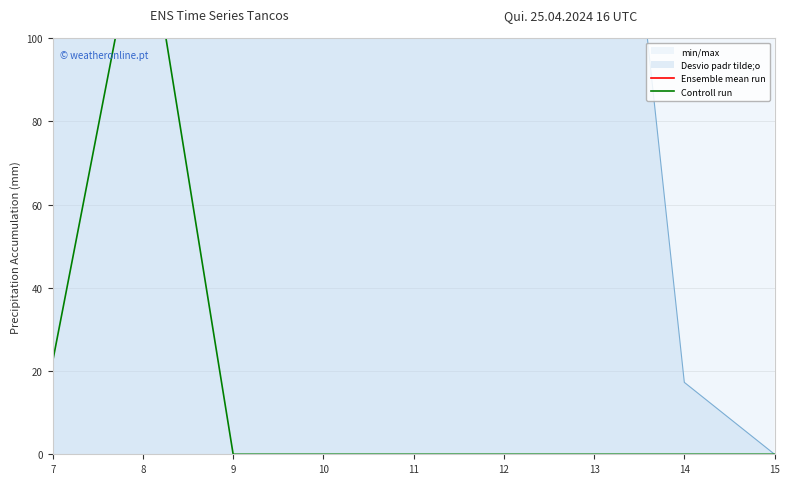

What is the difference between the Controll run values at 9 and 8?

134.2